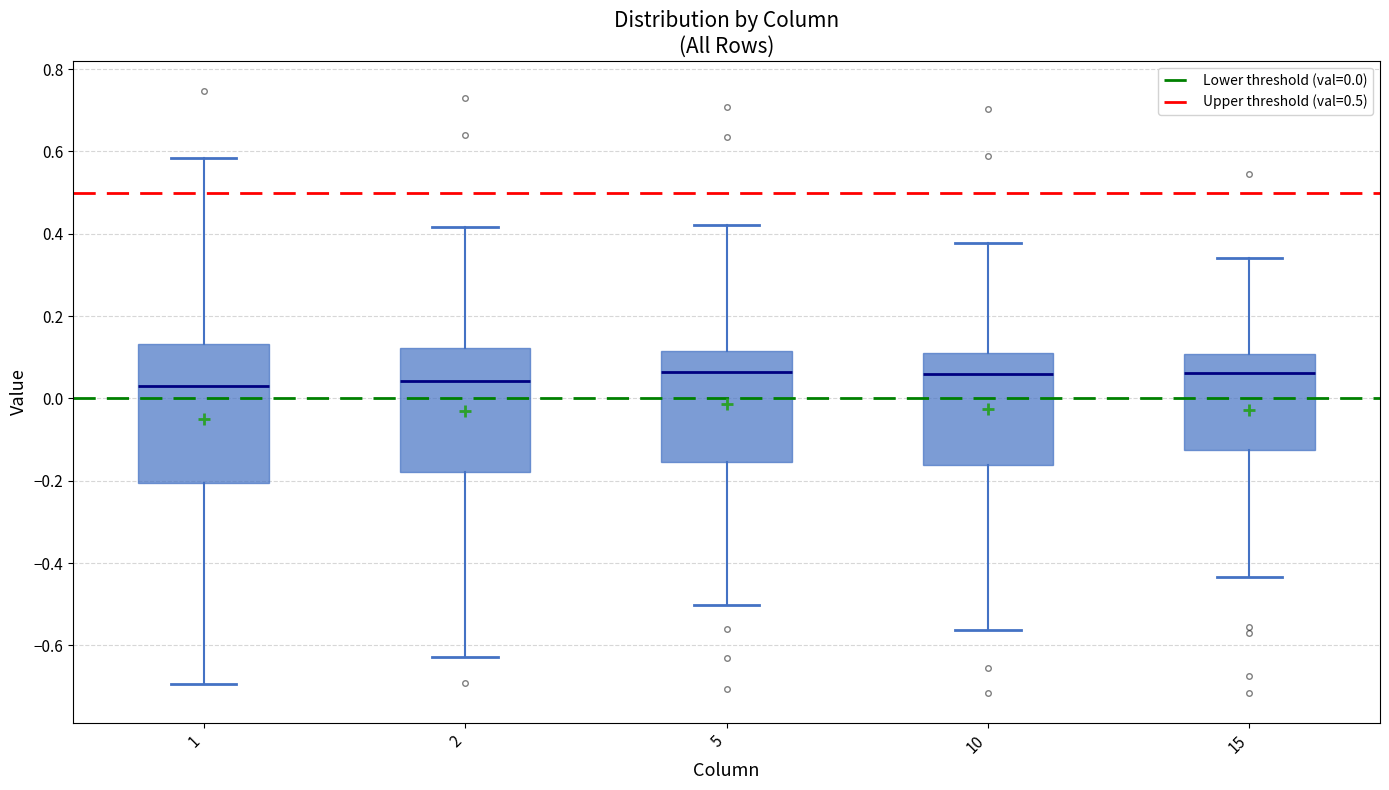

Comparing the boxes themselves (not the whiskers), which one is the tallest?

1